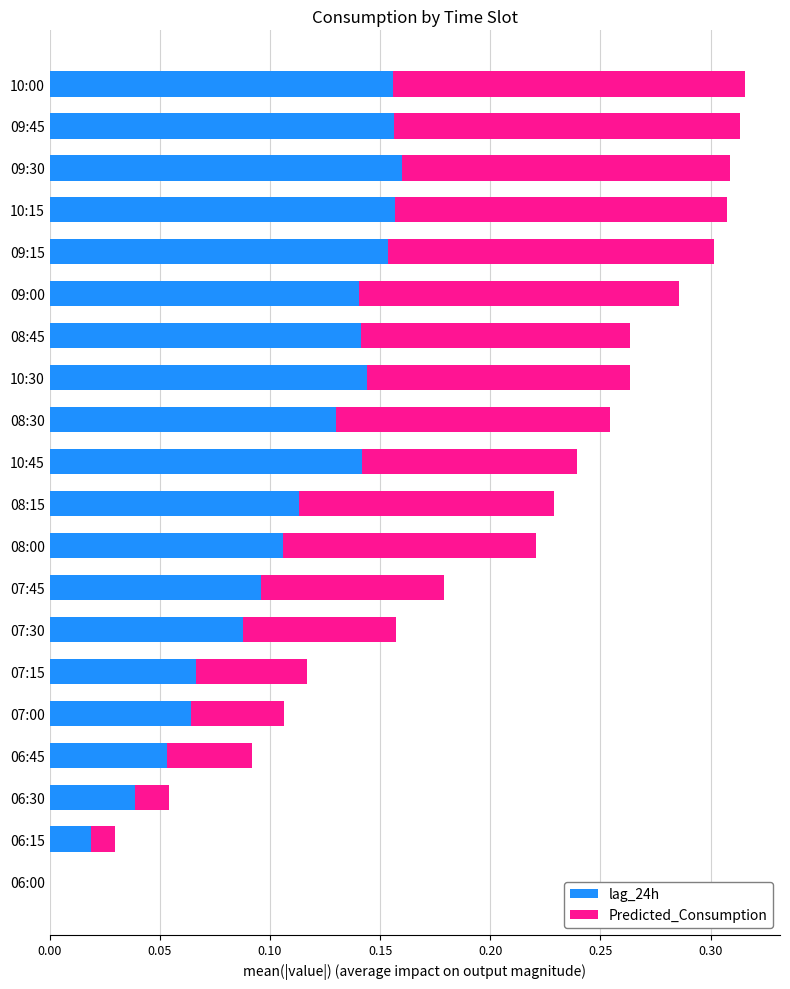

What is the sum of all lag_24h values?

2.1